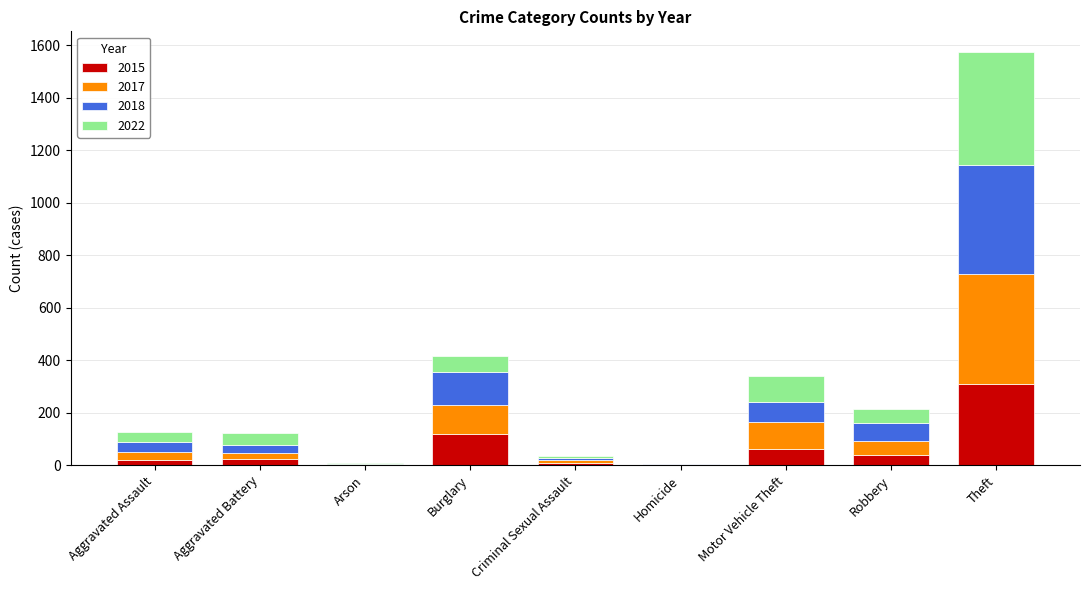

What is the highest value of the 2015 series?

311